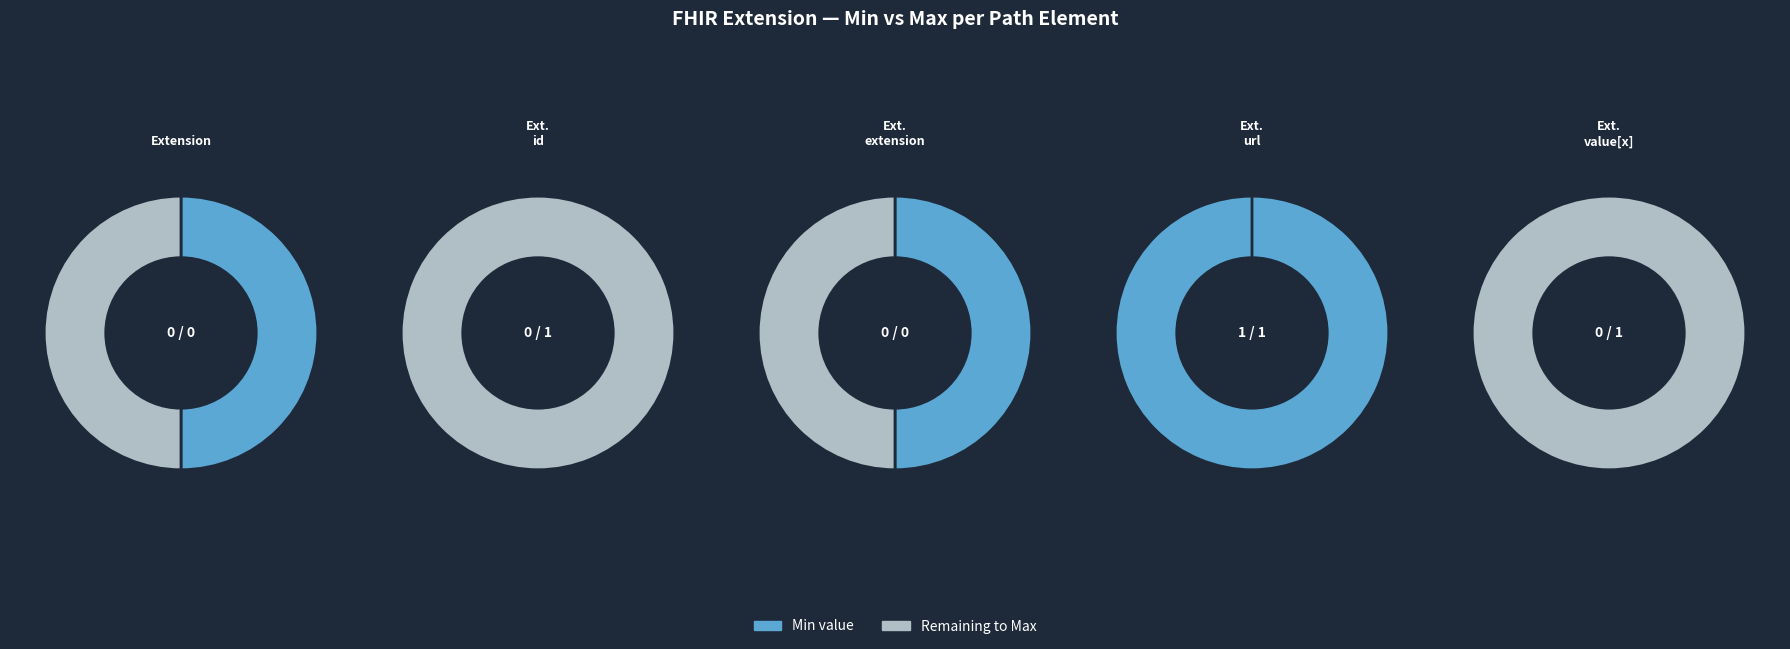

Which has a higher value, Extension.url or Extension.id?

Extension.url